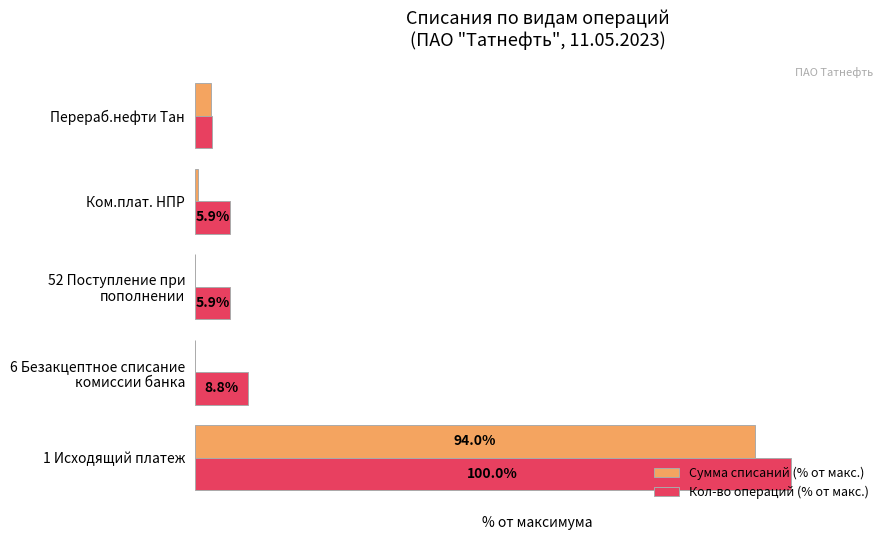

At which category is the sum across all series the highest?

1 Исходящий платеж